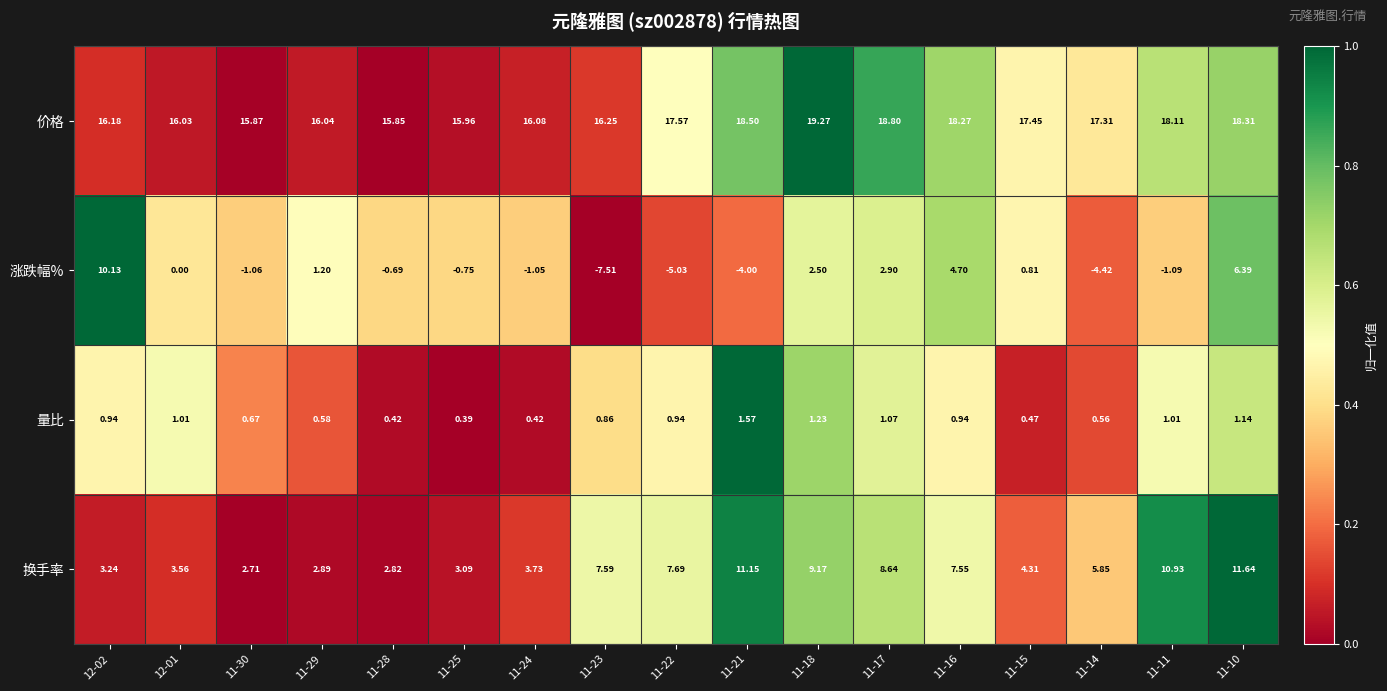

What is the difference between the highest and lowest values at 11-29?

15.5